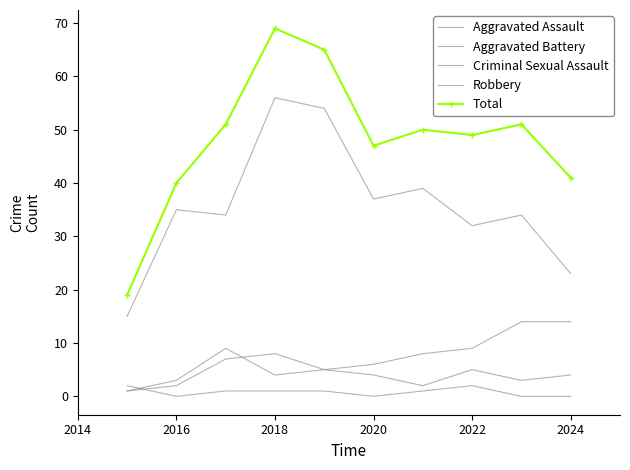

At which label is Aggravated Assault closest to 4?

2020